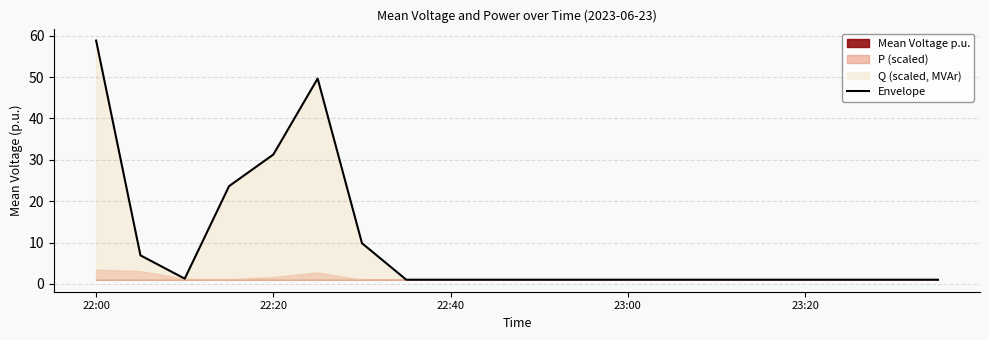

Read the value at 14.

1.0